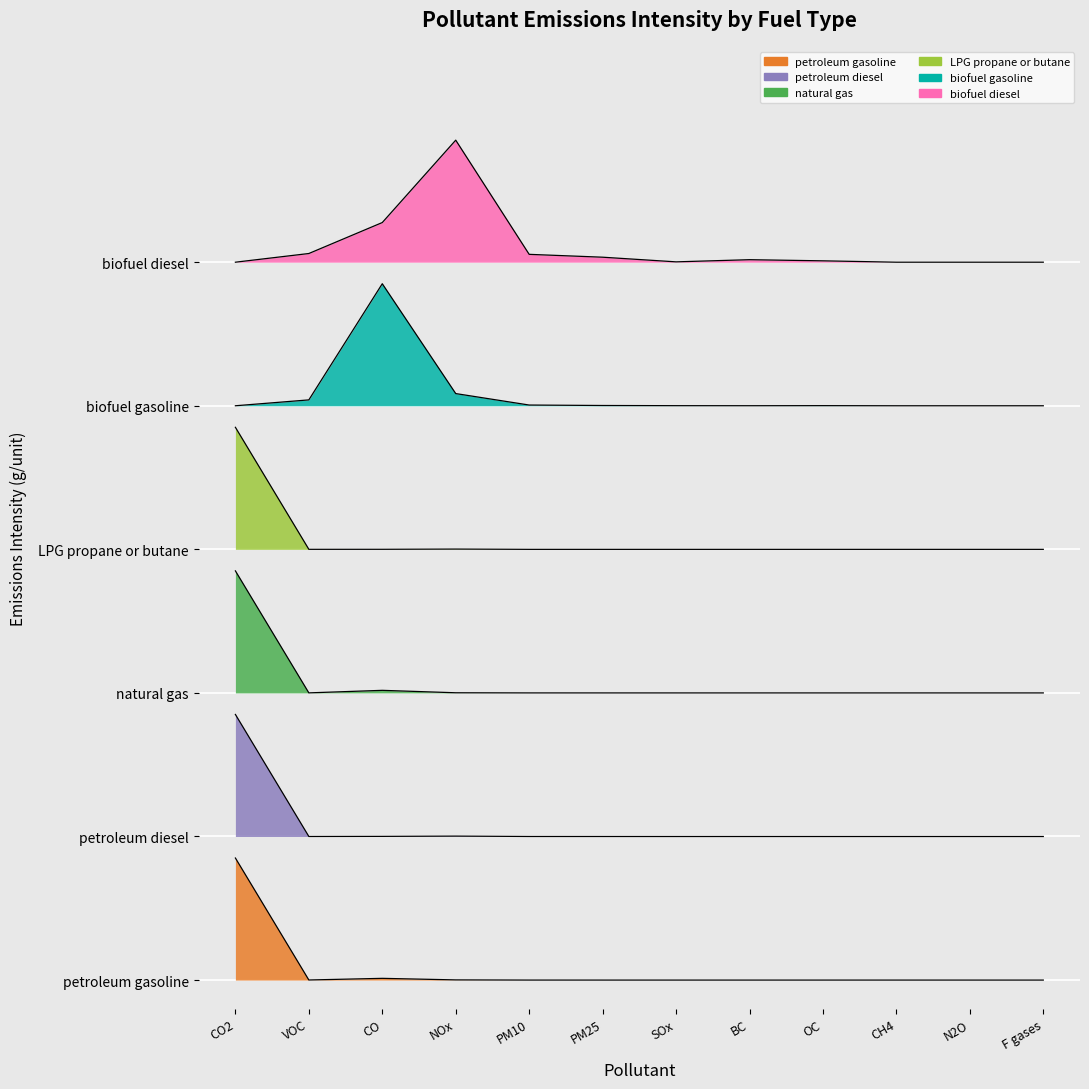

What is the label of the 2nd point from the left?

VOC